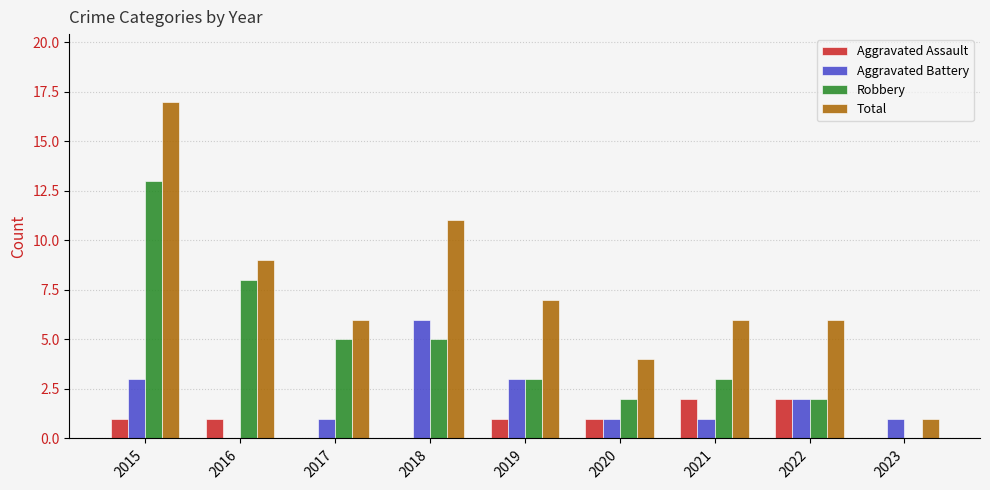

True or false: Aggravated Assault has a value of 1 at 2021.

False